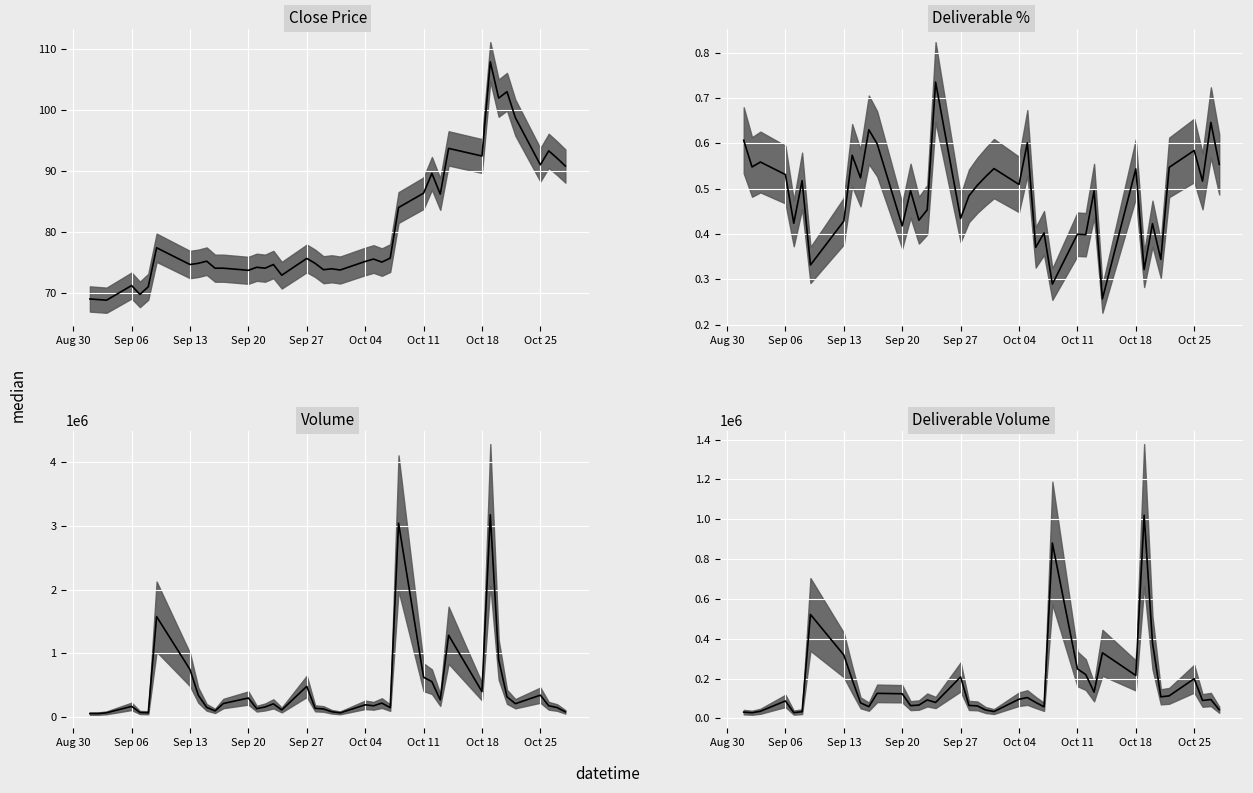

What is the greatest value displayed?

3172811.0